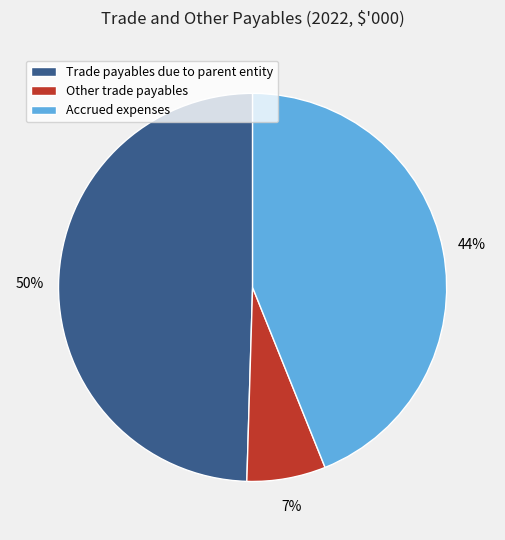

Do Accrued expenses and Trade payables due to parent entity together represent more than half of the pie?

Yes